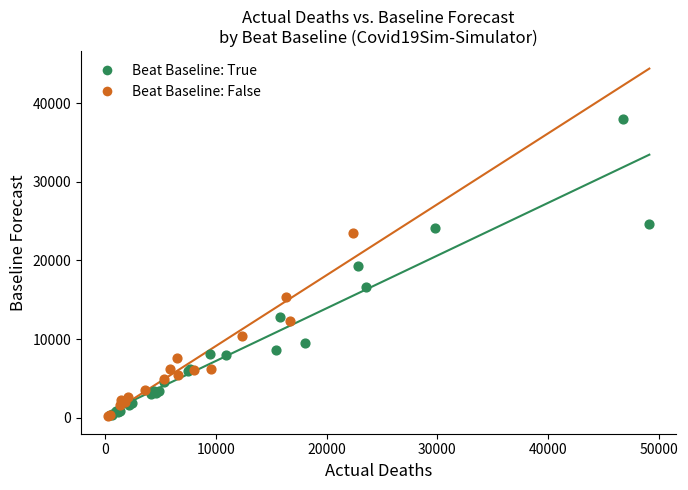

Which series contains the highest Y value?

Beat Baseline: True